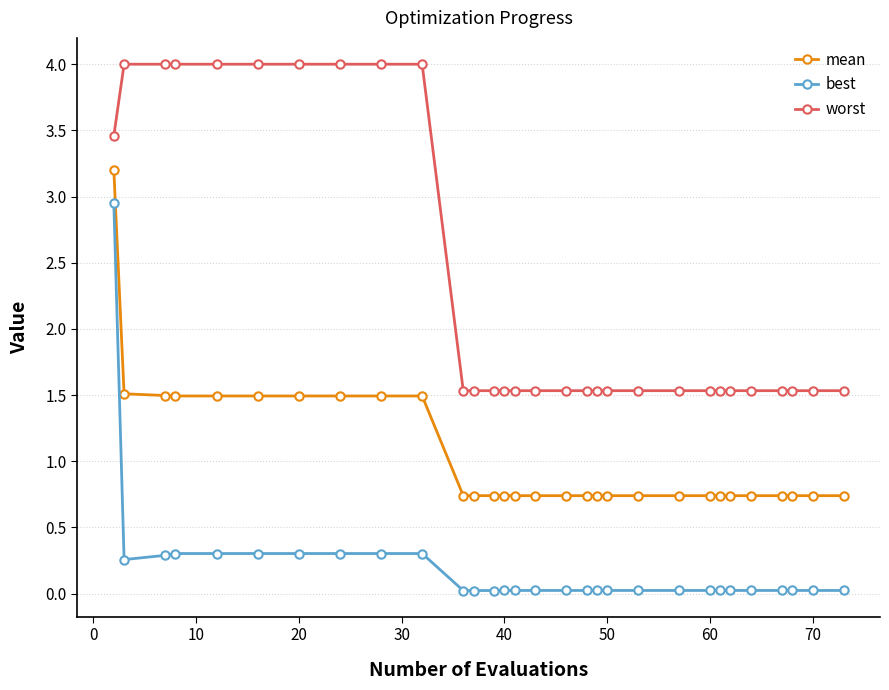

What are all the series names shown in the legend?

mean, best, worst